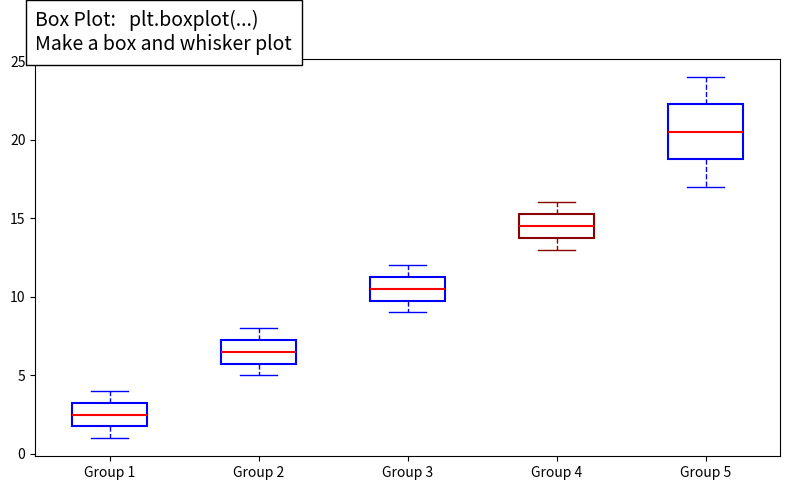

Reading left to right, read every box against the y-axis: the position of its median line, the range the box covers, and the ends of its whiskers. The values are not printed on the chart, so give them approximately, as read against the axis.

Group 1: median 2.5, box 2.0 to 3.5, whiskers 1.0 to 4.0
Group 2: median 6.5, box 6.0 to 7.5, whiskers 5.0 to 8.0
Group 3: median 10.5, box 10.0 to 11.5, whiskers 9.0 to 12.0
Group 4: median 14.5, box 14.0 to 15.5, whiskers 13.0 to 16.0
Group 5: median 20.5, box 19.0 to 22.5, whiskers 17.0 to 24.0